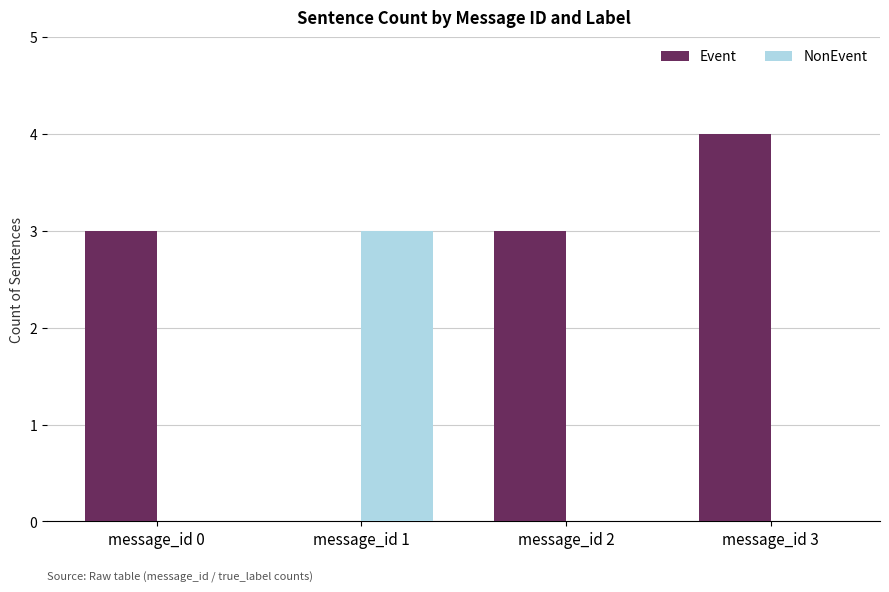

How many groups of bars are there?

4